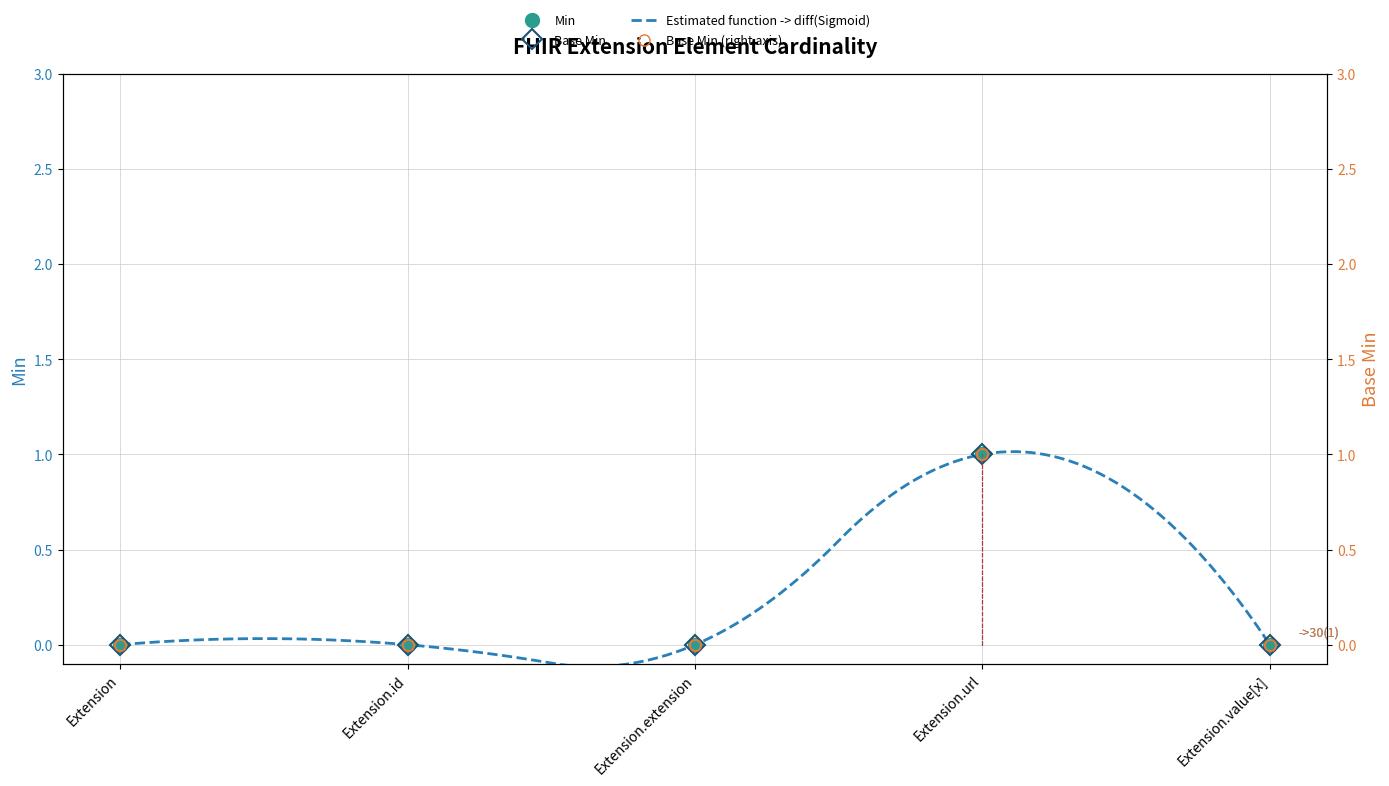

How many lines are shown in the chart?

2